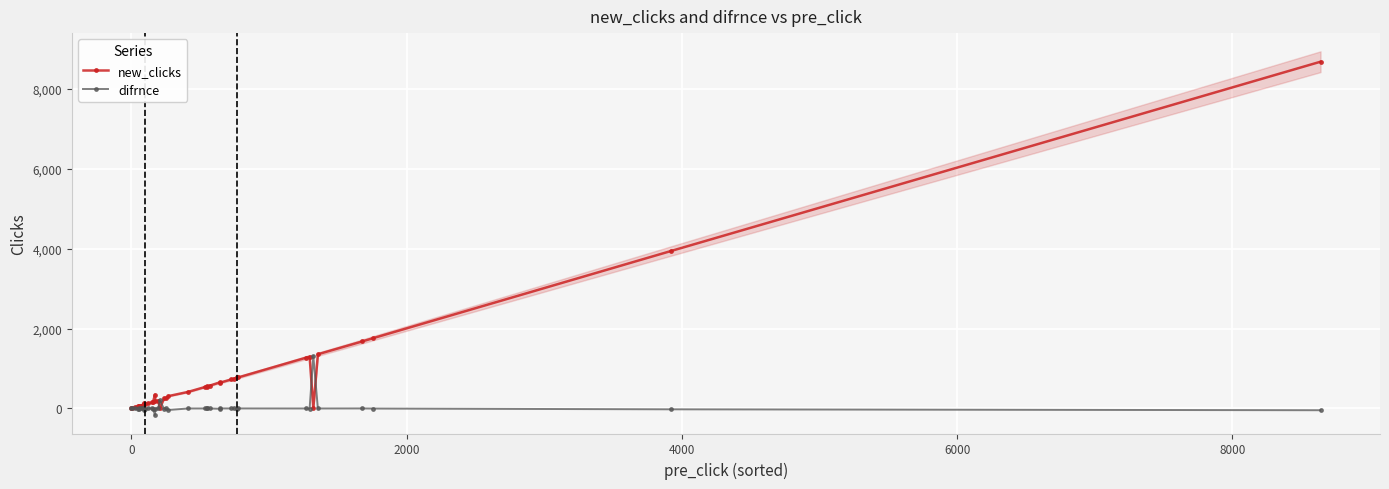

In difrnce, how many points are lower than both neighbors (excluding endpoints)?

10